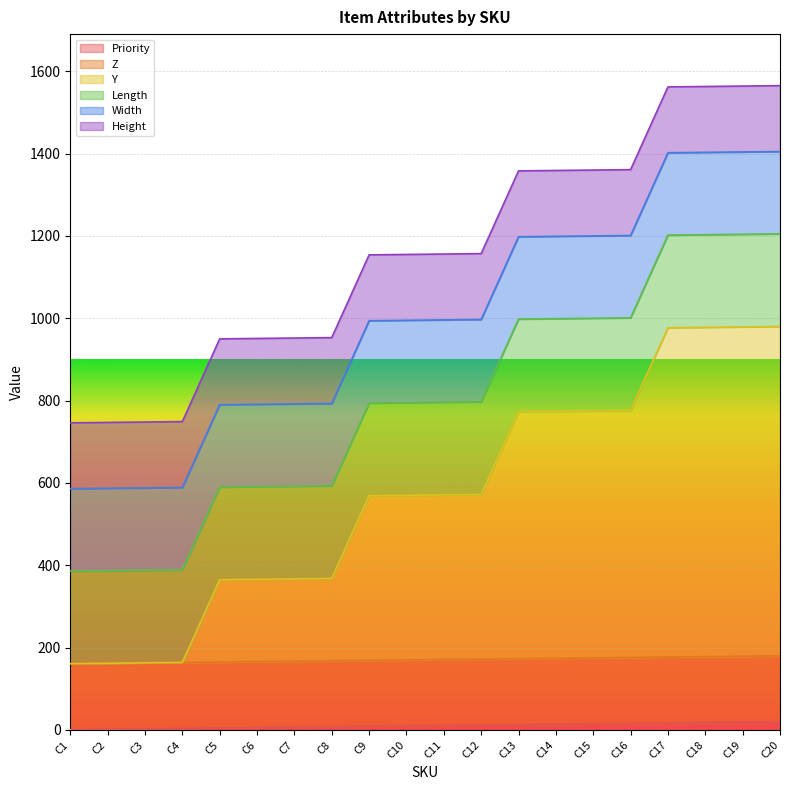

Between C15 and C1, which is larger?

C15